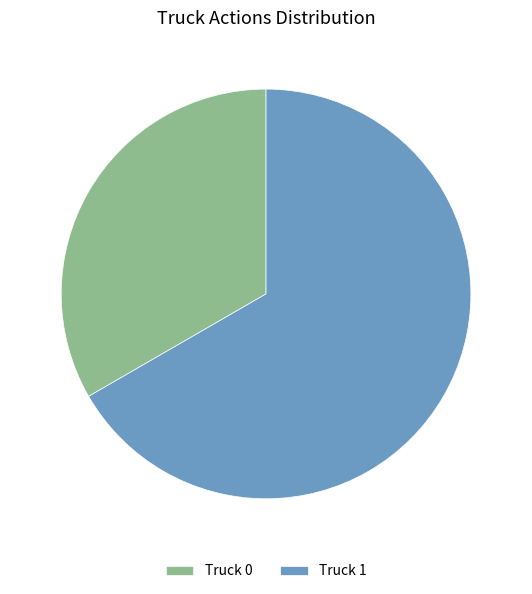

Rank the categories by value from lowest to highest.

Truck 0, Truck 1